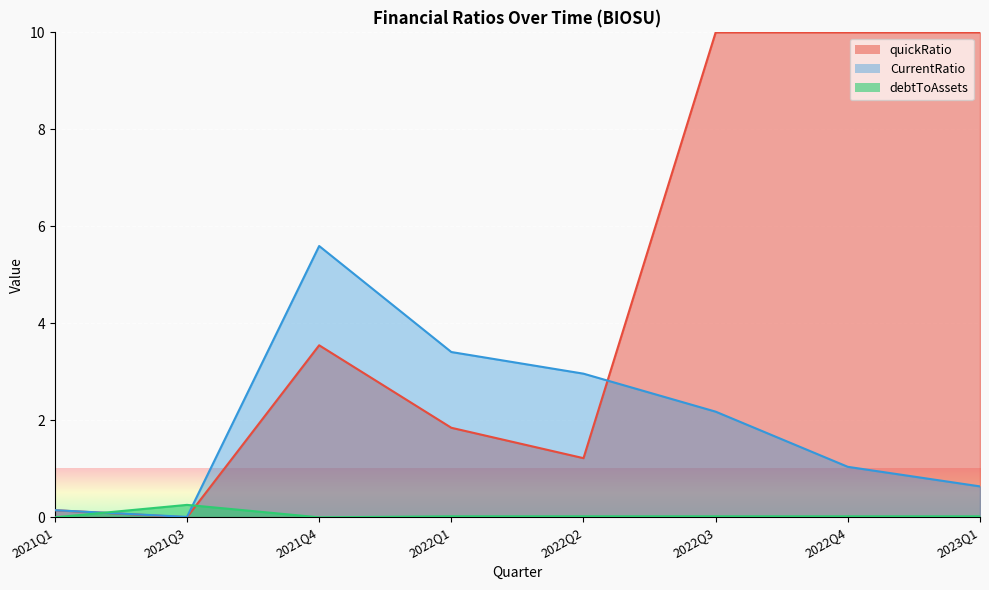

Which category has the highest value across all series?

2021Q4